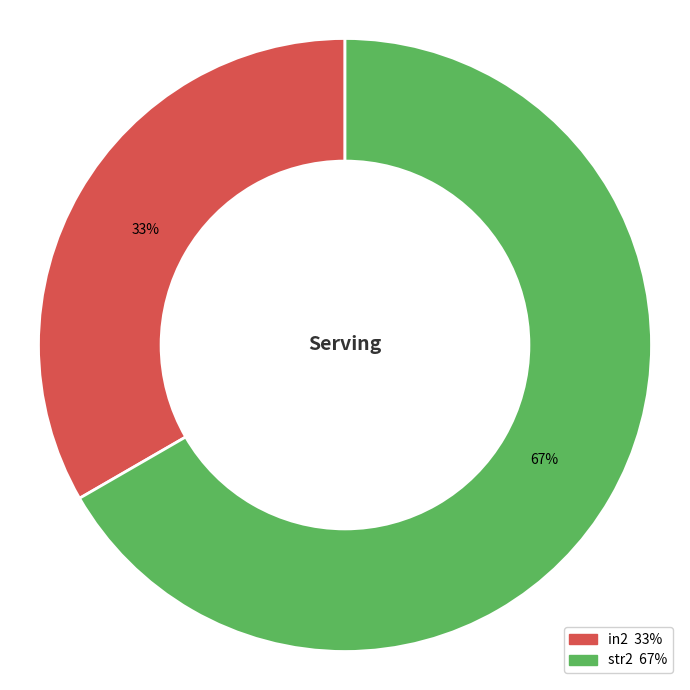

Count the number of slices in the pie.

2